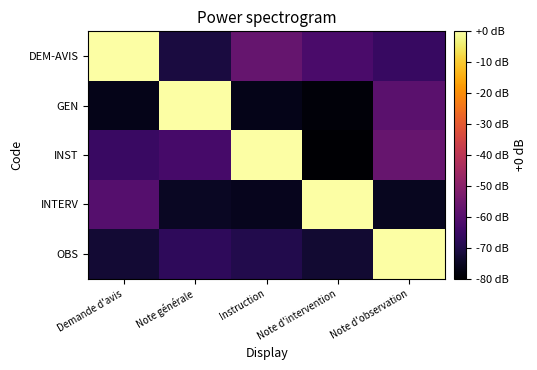

What is the difference between the highest and lowest values at Note générale?

0.9